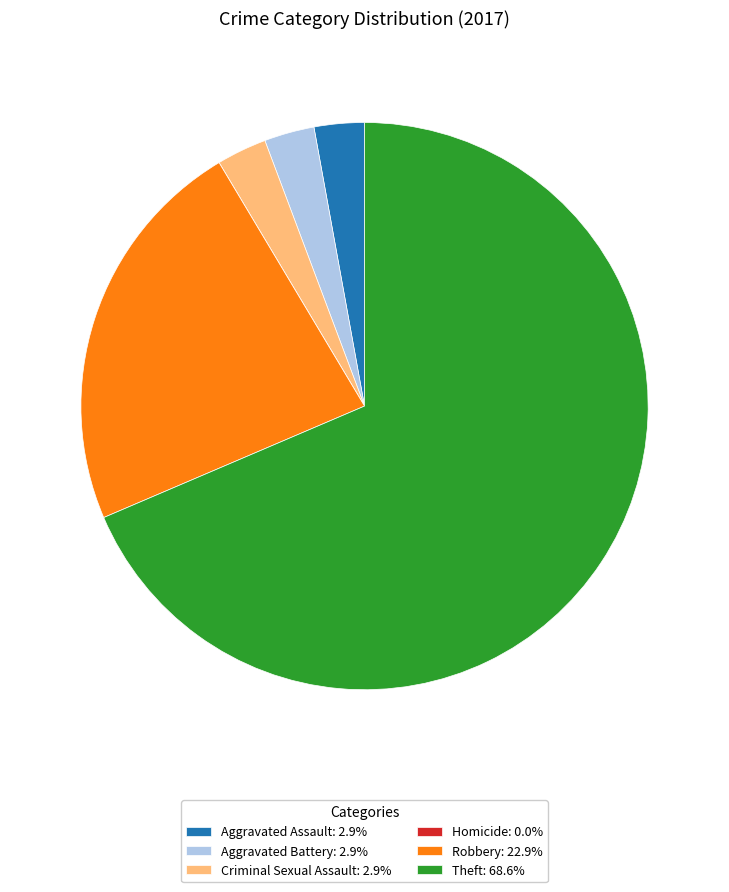

Does Theft: 68.6% represent more than half of the total?

Yes